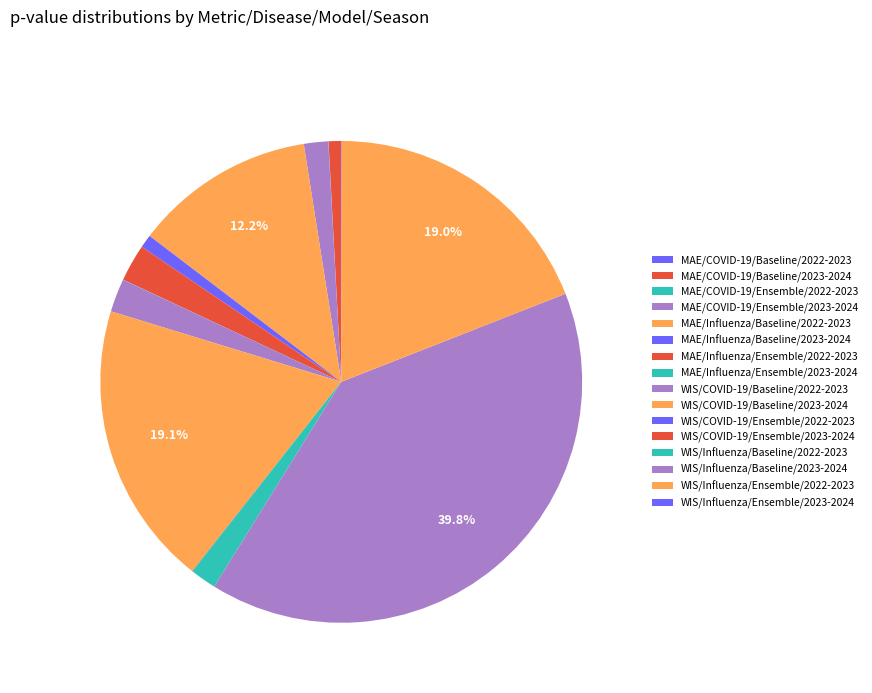

Combined, do MAE/COVID-19/Ensemble/2022-2023 and WIS/COVID-19/Baseline/2023-2024 account for over 50%?

No